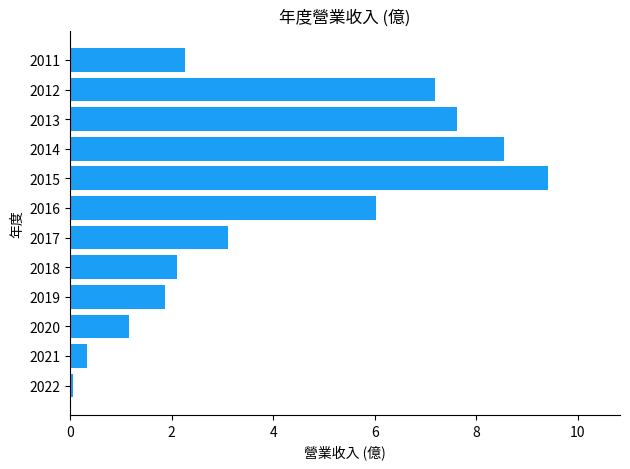

List the labels in order of value, smallest first.

2022, 2021, 2020, 2019, 2018, 2011, 2017, 2016, 2012, 2013, 2014, 2015